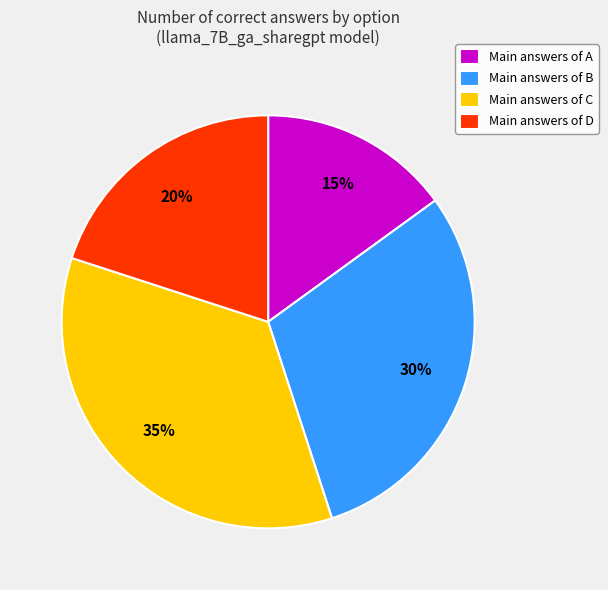

To the nearest percent, what is the difference between the largest and smallest slice percentages?

20%